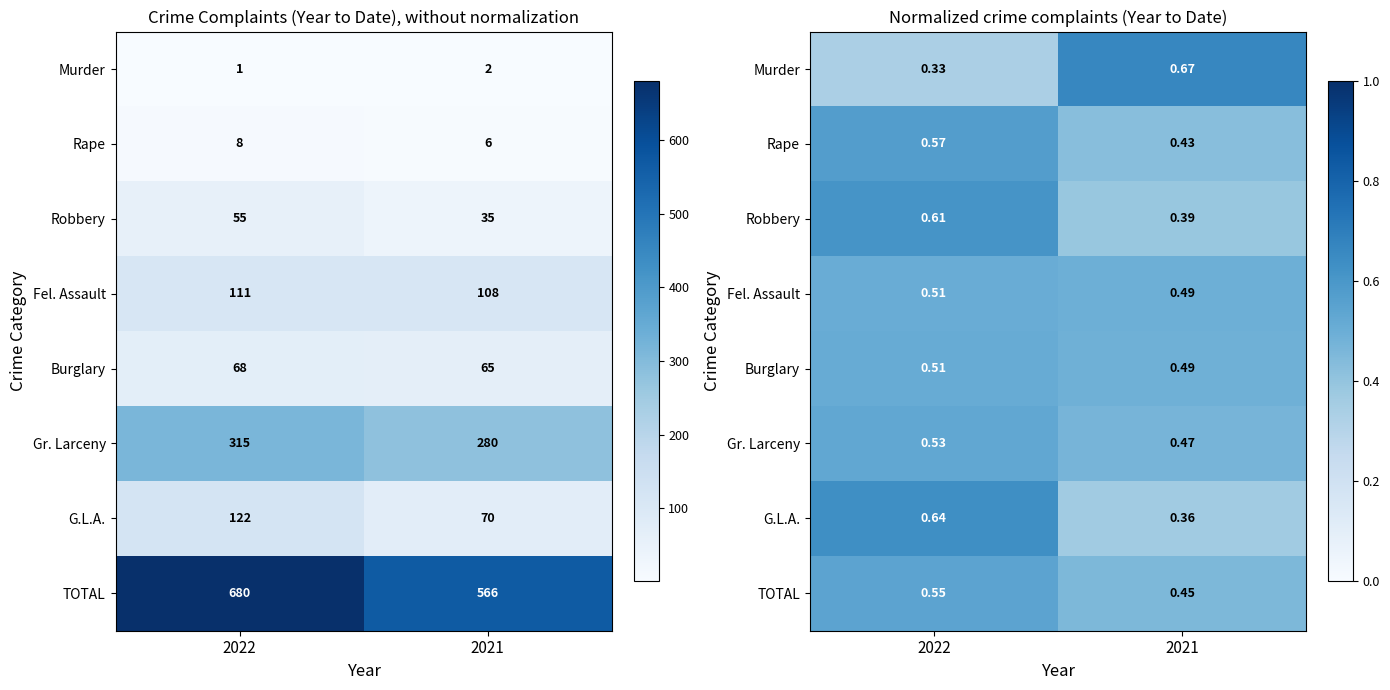

Is it true that G.L.A. equals 0.6 at 2021?

False